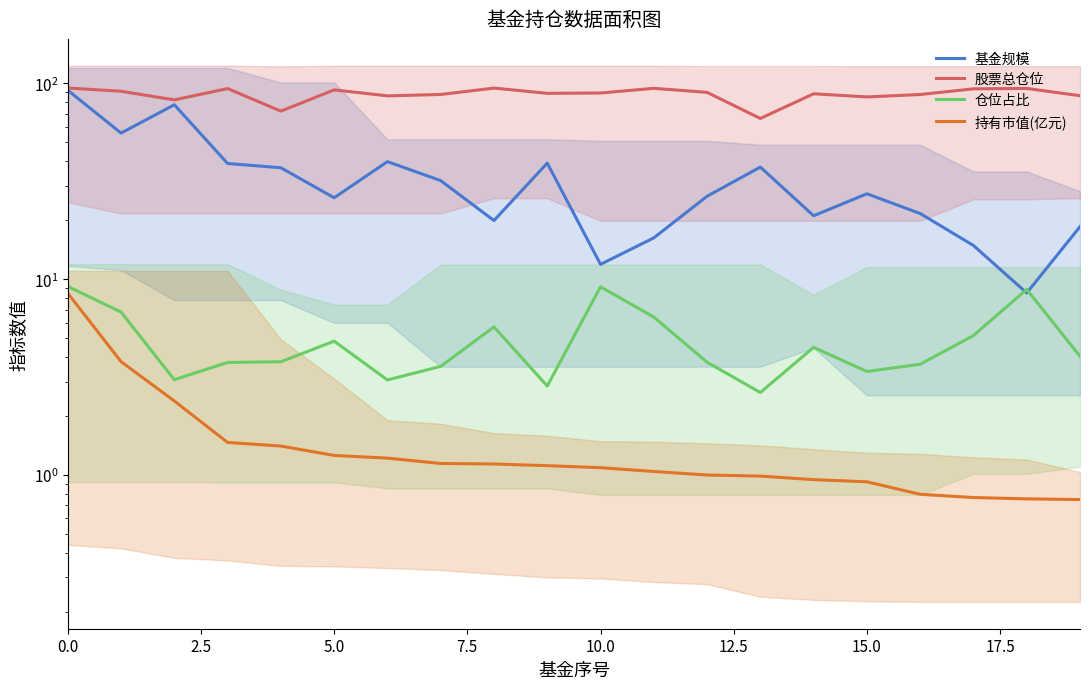

Which series has the largest range (max minus min)?

基金规模